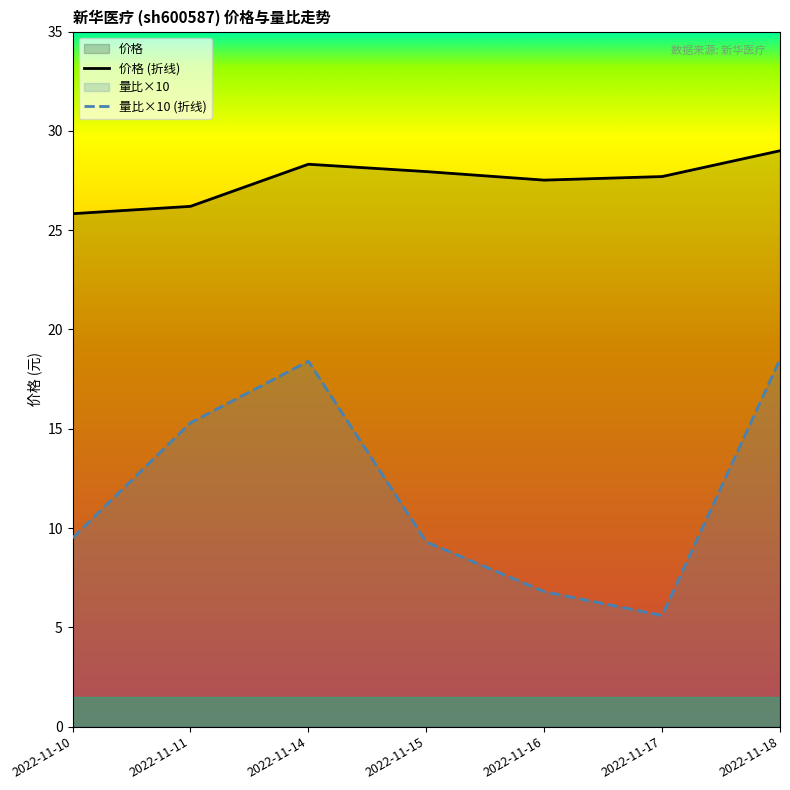

What is the value of the 价格 (折线) point at the 6th from the left?

27.7